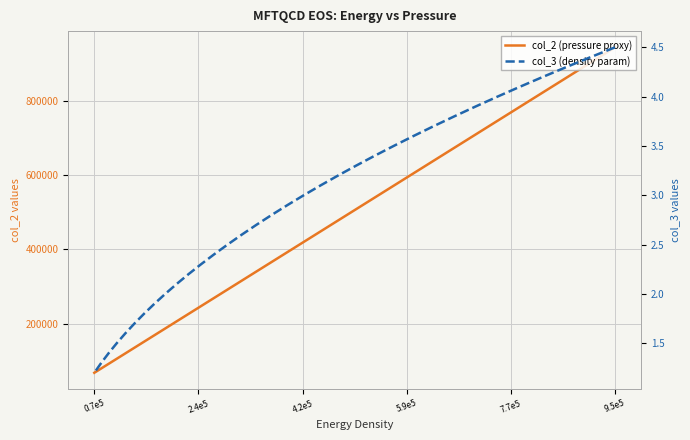

True or false: col_3 (density param) and col_2 (pressure proxy) cross at least once.

False